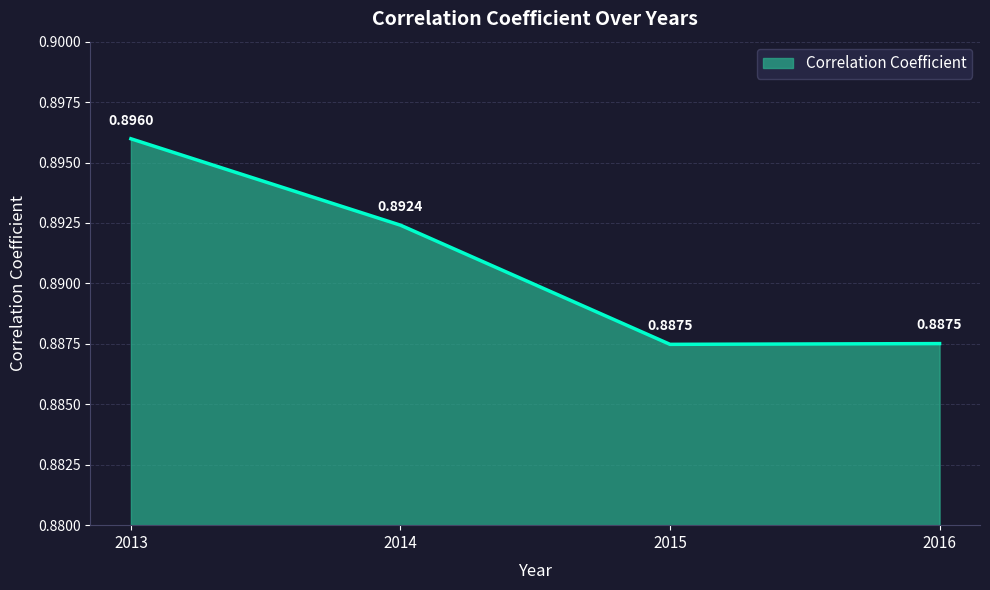

Count the number of categories in the chart.

4